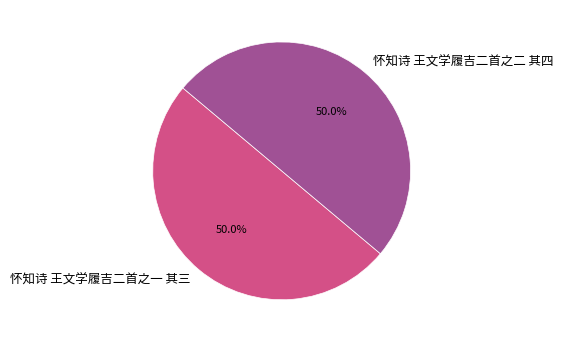

How many segments does this pie chart have?

2